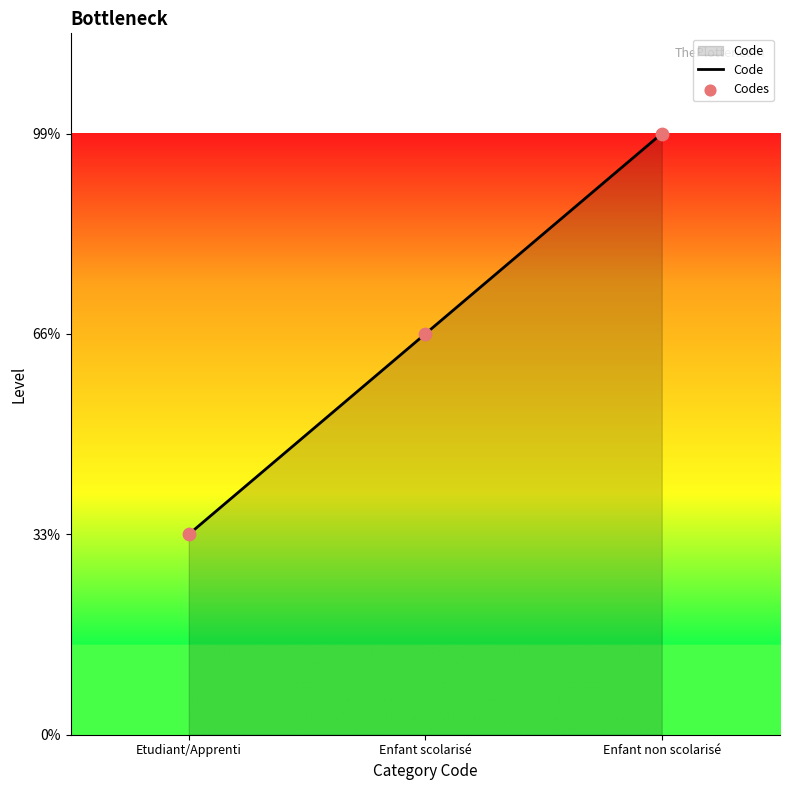

What is the ratio of the value at Enfant scolarisé to the value at Enfant non scolarisé?

0.7